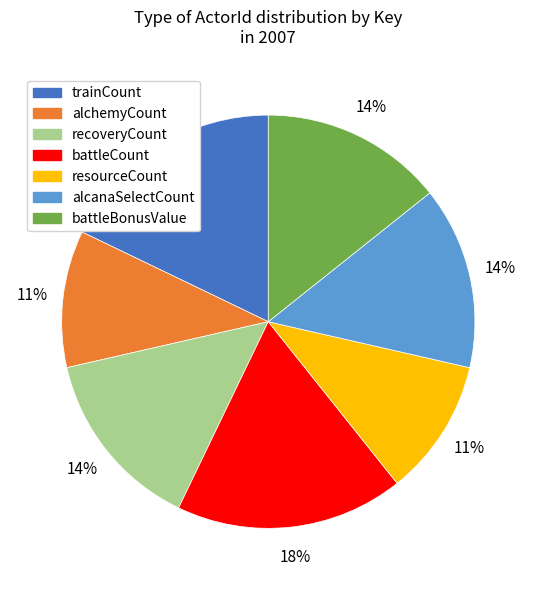

Does any single category account for the majority?

No